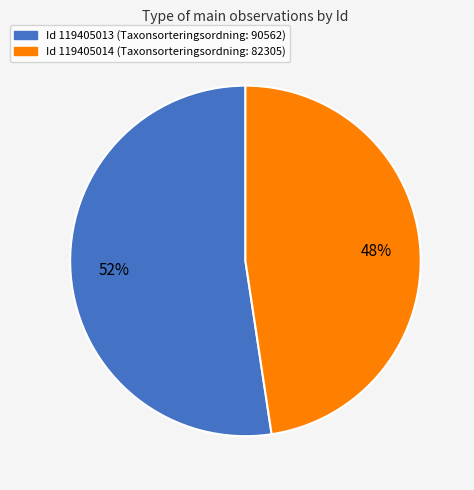

Is there any slice that represents more than half of the pie?

Yes